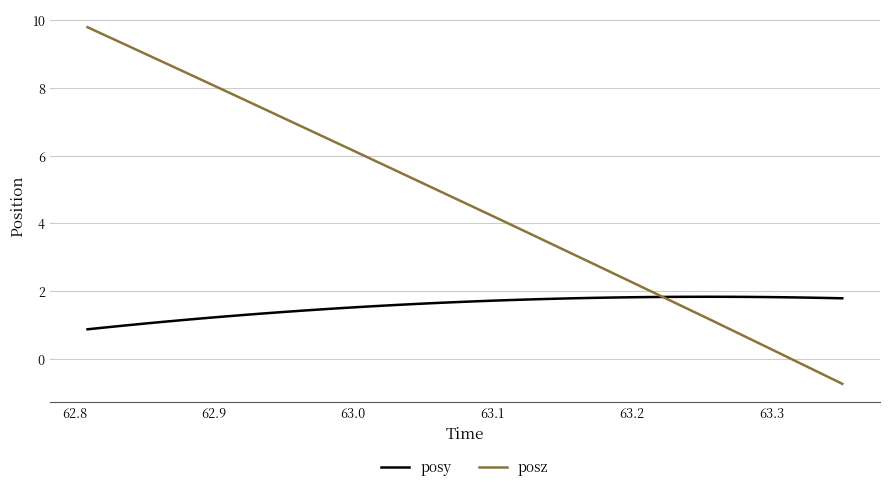

Which series has the largest total across all categories?

posz